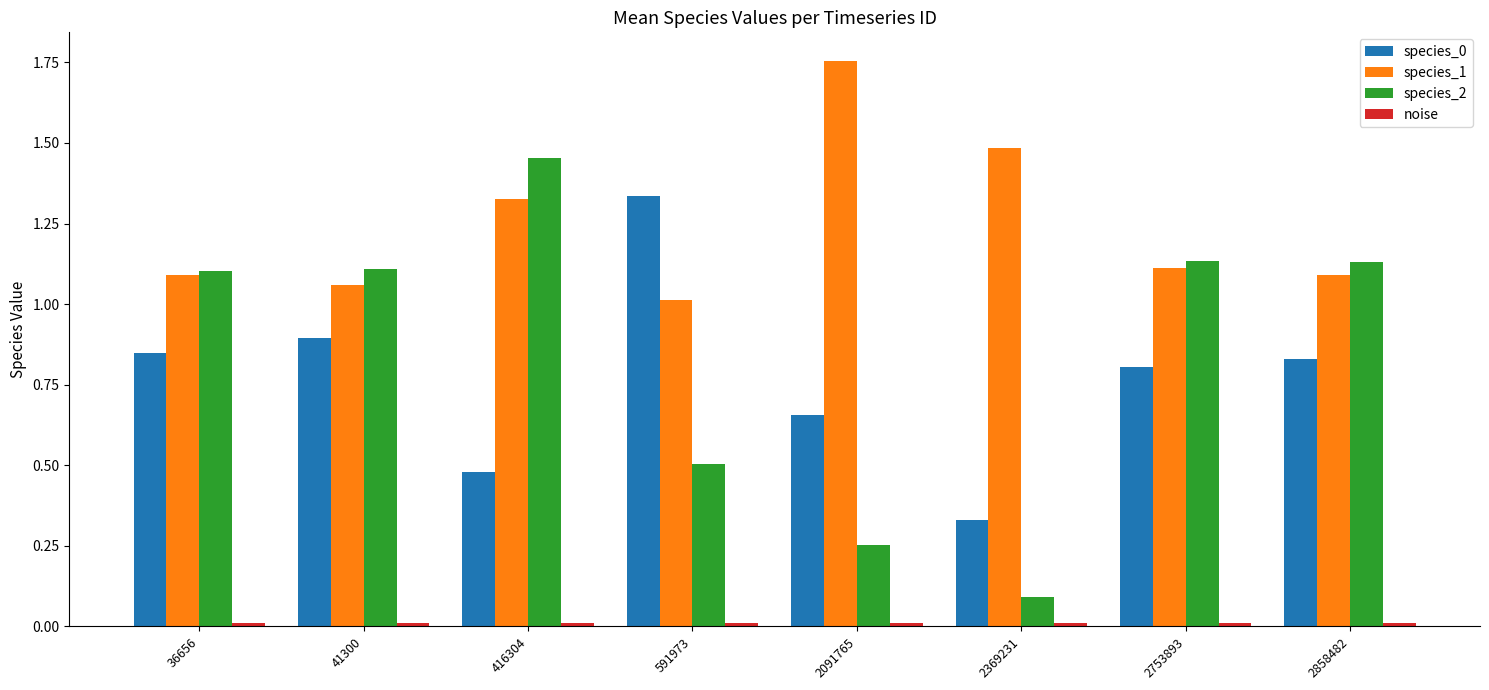

Which category has the lowest value in the species_2 series?

2369231